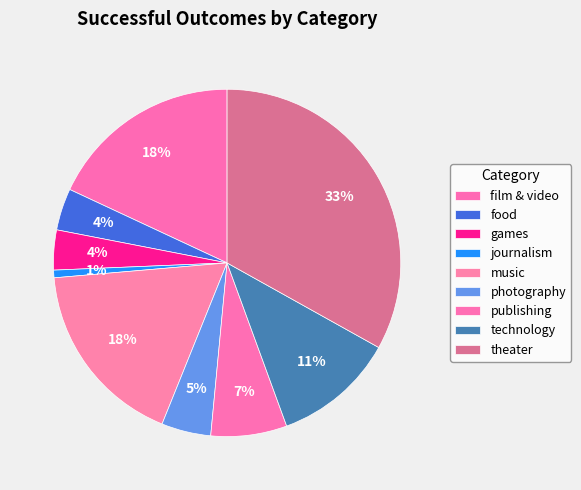

To the nearest percent, what is the difference between the largest and smallest slice percentages?

32%